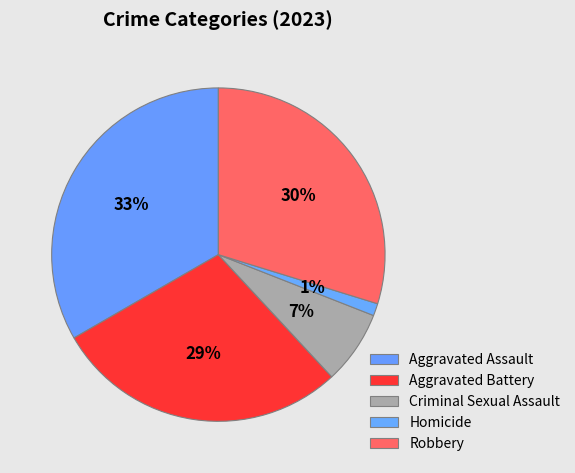

Is there a majority slice in this chart?

No